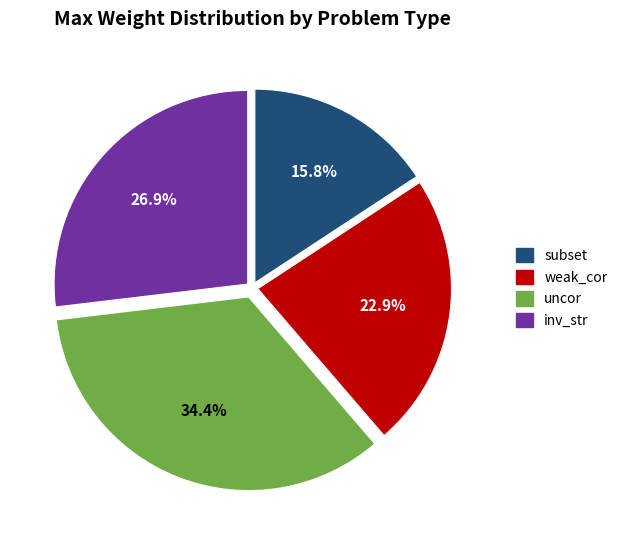

Is the sum of inv_str and subset greater than half?

No